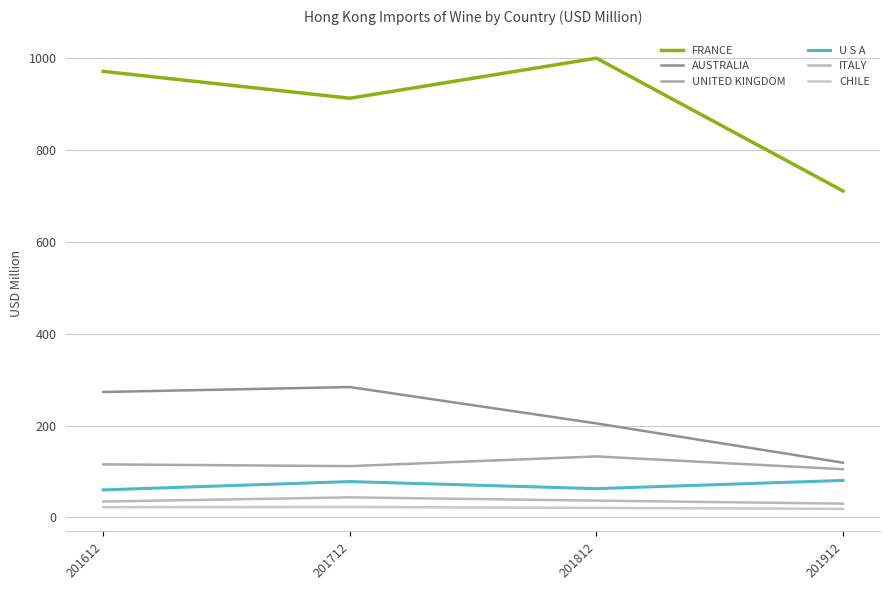

How many lines are shown in the chart?

6